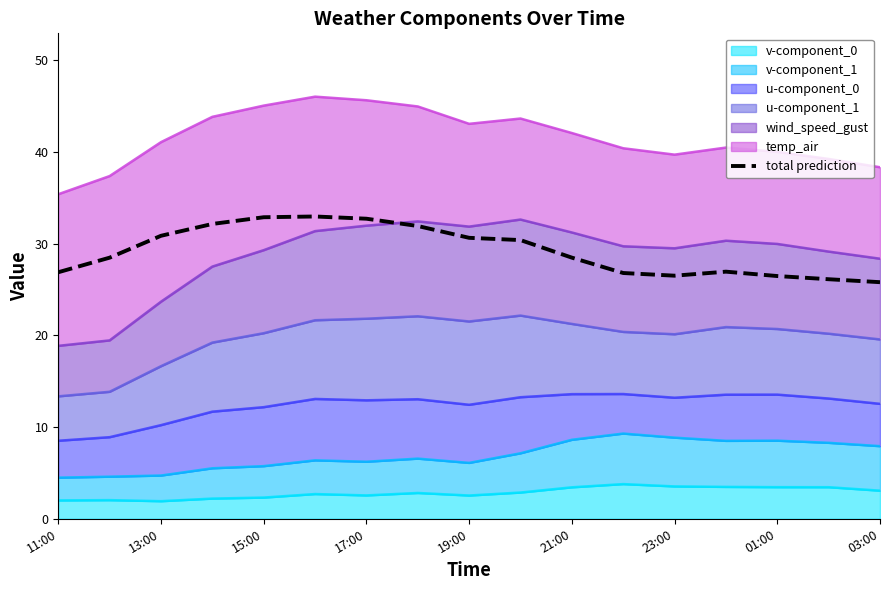

Reading left to right, list all the values displayed in this chart.

26.9	28.5	30.8	32.1	32.9	33.0	32.7	31.9	30.6	30.4	28.5	26.8	26.5	26.9	26.5	26.1	25.8